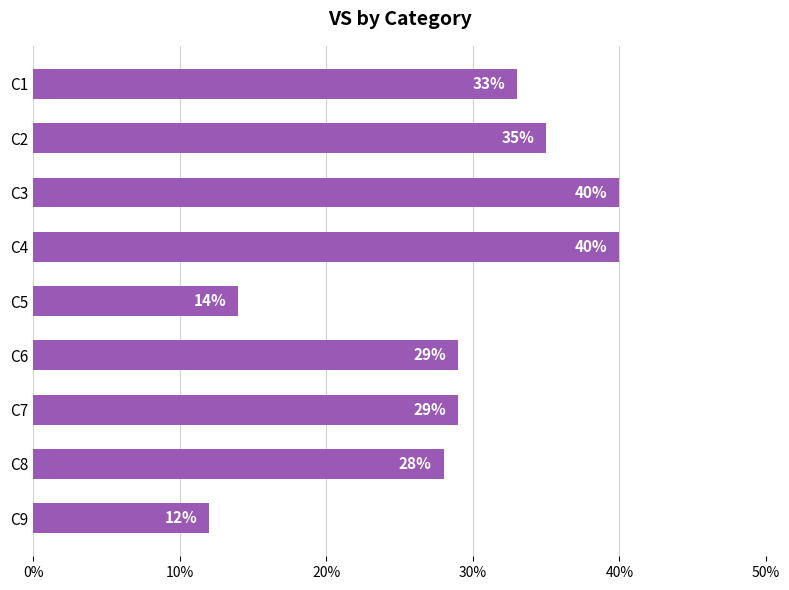

What value does the data have at C4, to the nearest 5?

40